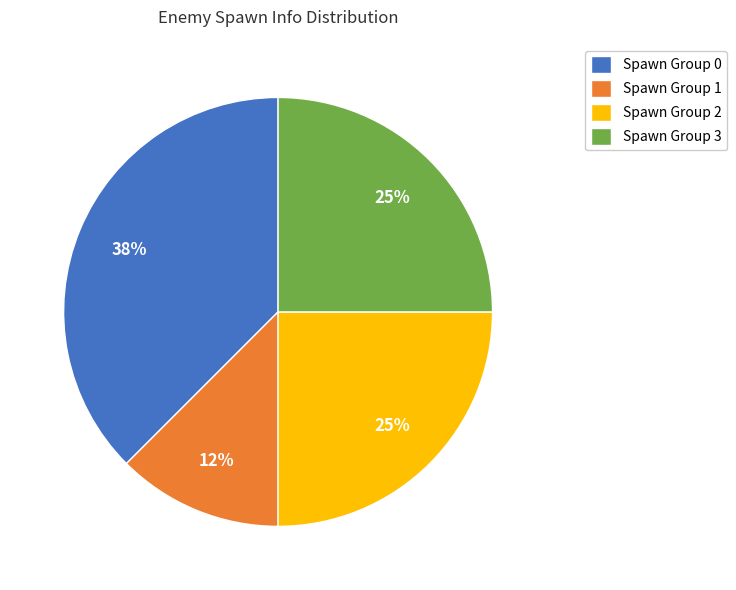

Count the number of slices in the pie.

4